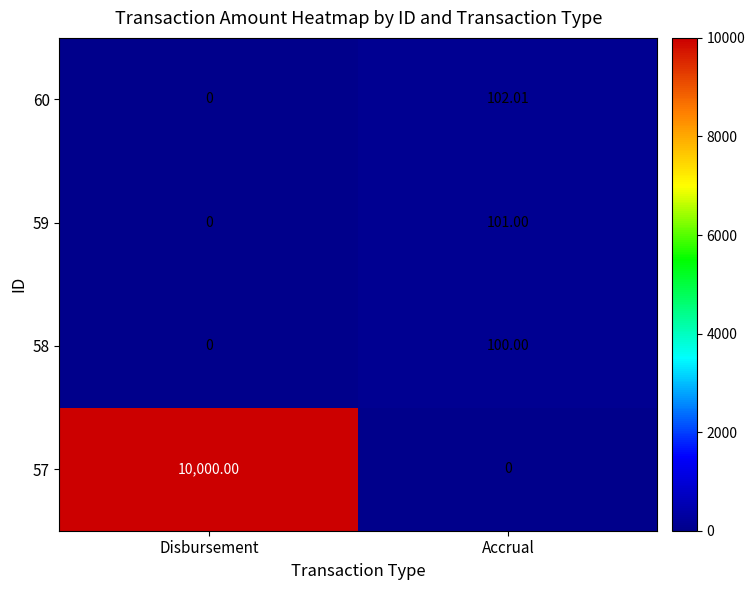

Which series has the largest total across all categories?

57